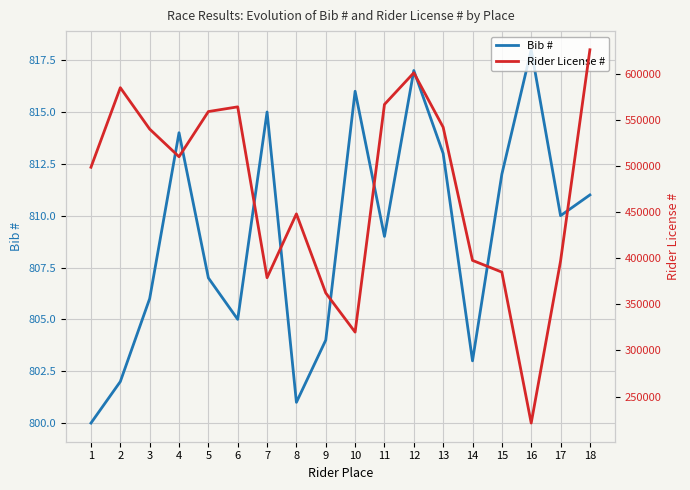

The value of Bib # at 14 is 803. True or false?

True